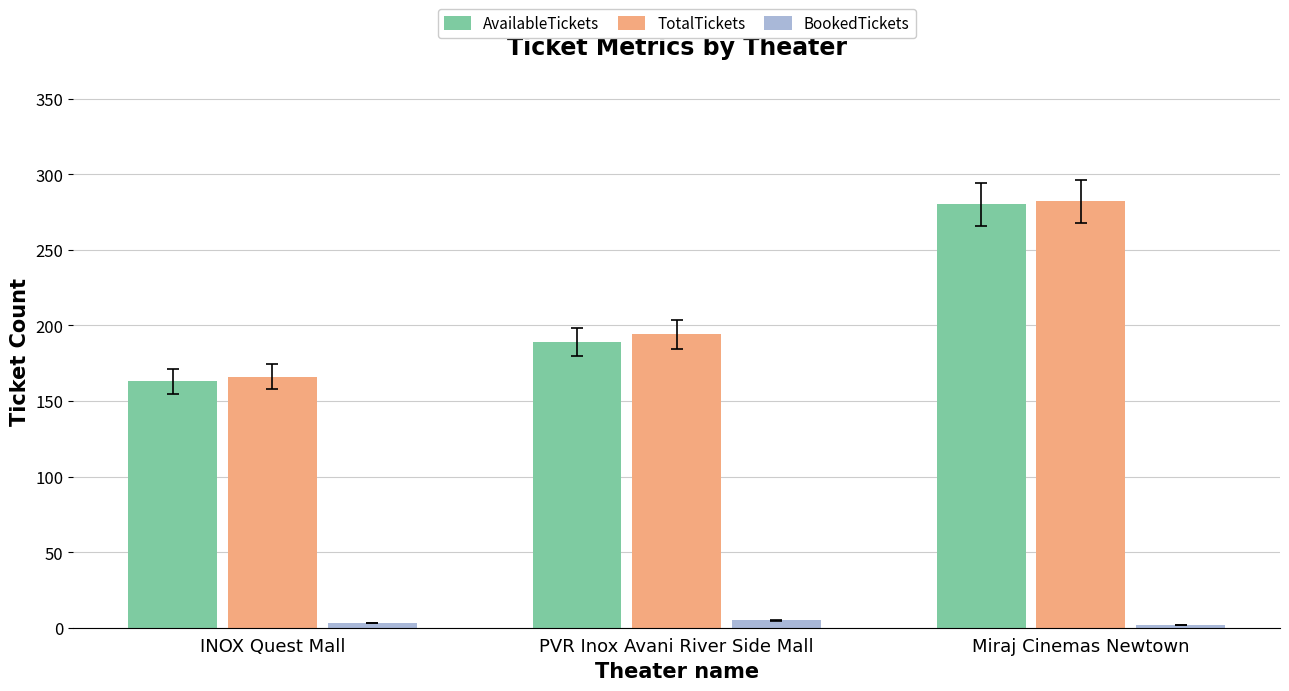

Does the chart contain any negative values?

No